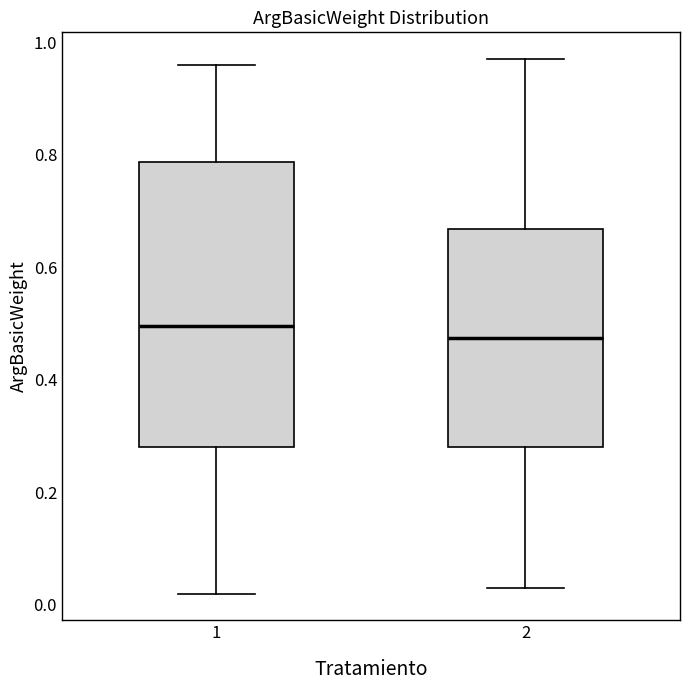

Reading left to right, transcribe this box plot: for each box, give where its median line is, the range the box spans, and where its two whiskers end, as read against the y-axis. The values are not printed on the chart, so give them approximately, as read against the axis.

1: median 0.50, box 0.28 to 0.78, whiskers 0.02 to 0.96
2: median 0.48, box 0.28 to 0.66, whiskers 0.04 to 0.98